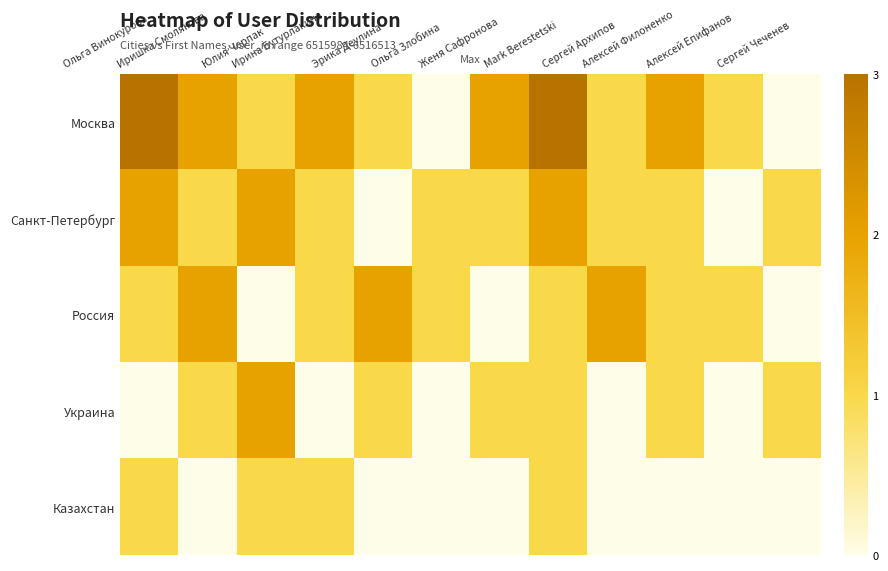

What is the total value across all series at Алексей Филоненко?

5